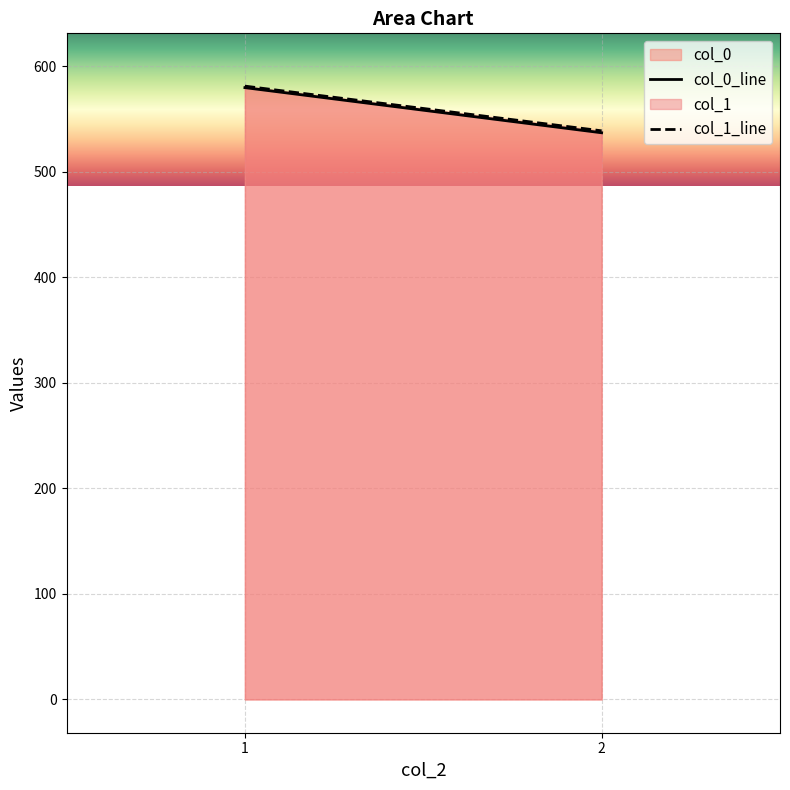

What is the value of the col_0_line point at the 1st from the left?

579.5